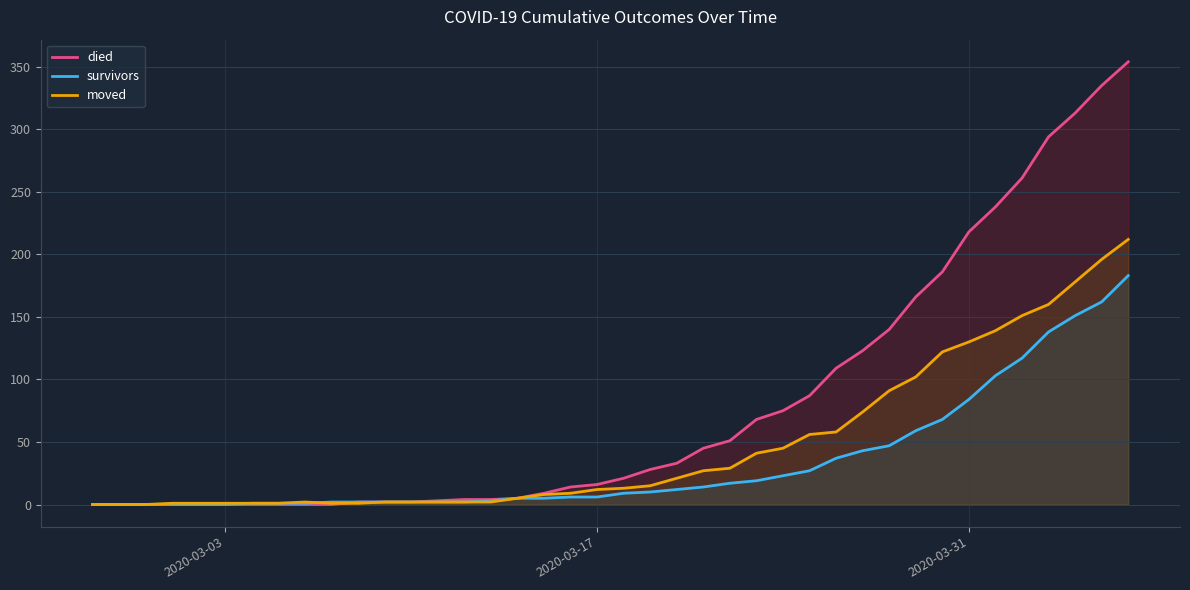

Rank the series by their average value, from highest to lowest.

died, moved, survivors